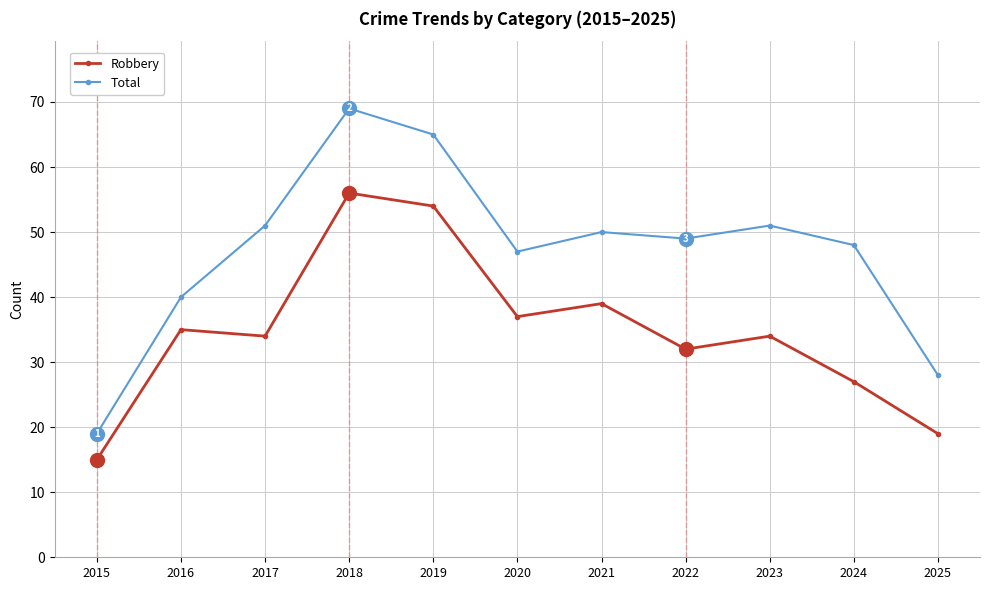

Is it true that Robbery equals 33 at 2025?

False